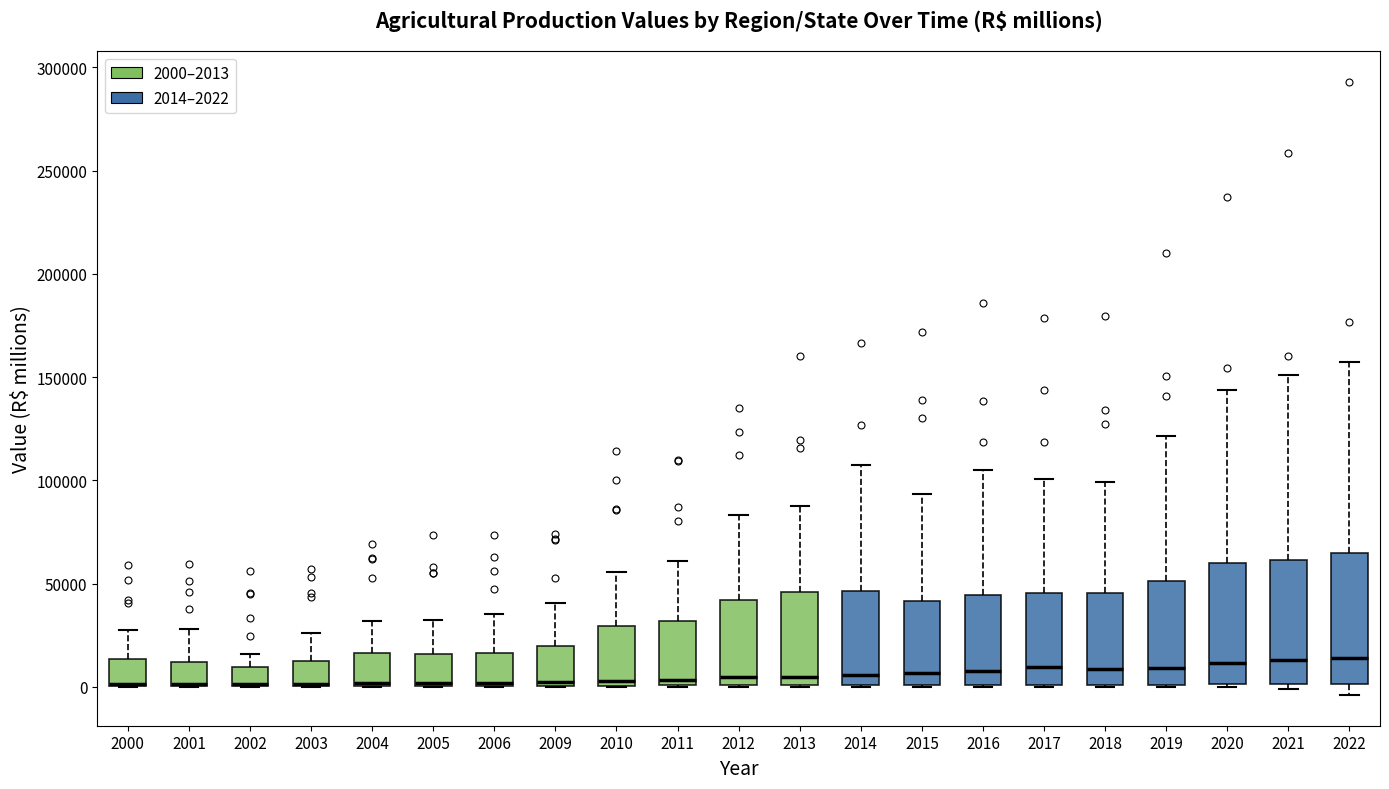

Reading left to right, read every box against the y-axis: the position of its median line, the range the box covers, and the ends of its whiskers. The values are not printed on the chart, so give them approximately, as read against the axis.

2000: median 0 (drawn on the box's lower edge), box 0 to 15000, whiskers 0 to 30000
2001: median 0 (drawn on the box's lower edge), box 0 to 10000, whiskers 0 to 30000
2002: median 0 (drawn on the box's lower edge), box 0 to 10000, whiskers 0 to 15000
2003: median 0 (drawn on the box's lower edge), box 0 to 15000, whiskers 0 to 25000
2004: median 0, box 0 to 15000, whiskers 0 to 30000
2005: median 0, box 0 to 15000, whiskers 0 to 30000
2006: median 0 (drawn on the box's lower edge), box 0 to 15000, whiskers 0 to 35000
2009: median 0 (just above the box's lower edge), box 0 to 20000, whiskers 0 to 40000
2010: median 5000, box 0 to 30000, whiskers 0 to 55000
2011: median 5000, box 0 to 30000, whiskers 0 to 60000
2012: median 5000, box 0 to 40000, whiskers 0 to 85000
2013: median 5000, box 0 to 45000, whiskers 0 to 90000
2014: median 5000, box 0 to 45000, whiskers 0 to 105000
2015: median 5000, box 0 to 40000, whiskers 0 to 95000
2016: median 5000, box 0 to 45000, whiskers 0 to 105000
2017: median 10000, box 0 to 45000, whiskers 0 to 100000
2018: median 10000, box 0 to 45000, whiskers 0 to 100000
2019: median 10000, box 0 to 50000, whiskers 0 to 120000
2020: median 10000, box 0 to 60000, whiskers 0 to 145000
2021: median 15000, box 0 to 60000, whiskers 0 (just below the box's lower edge) to 150000
2022: median 15000, box 0 to 65000, whiskers -5000 to 155000